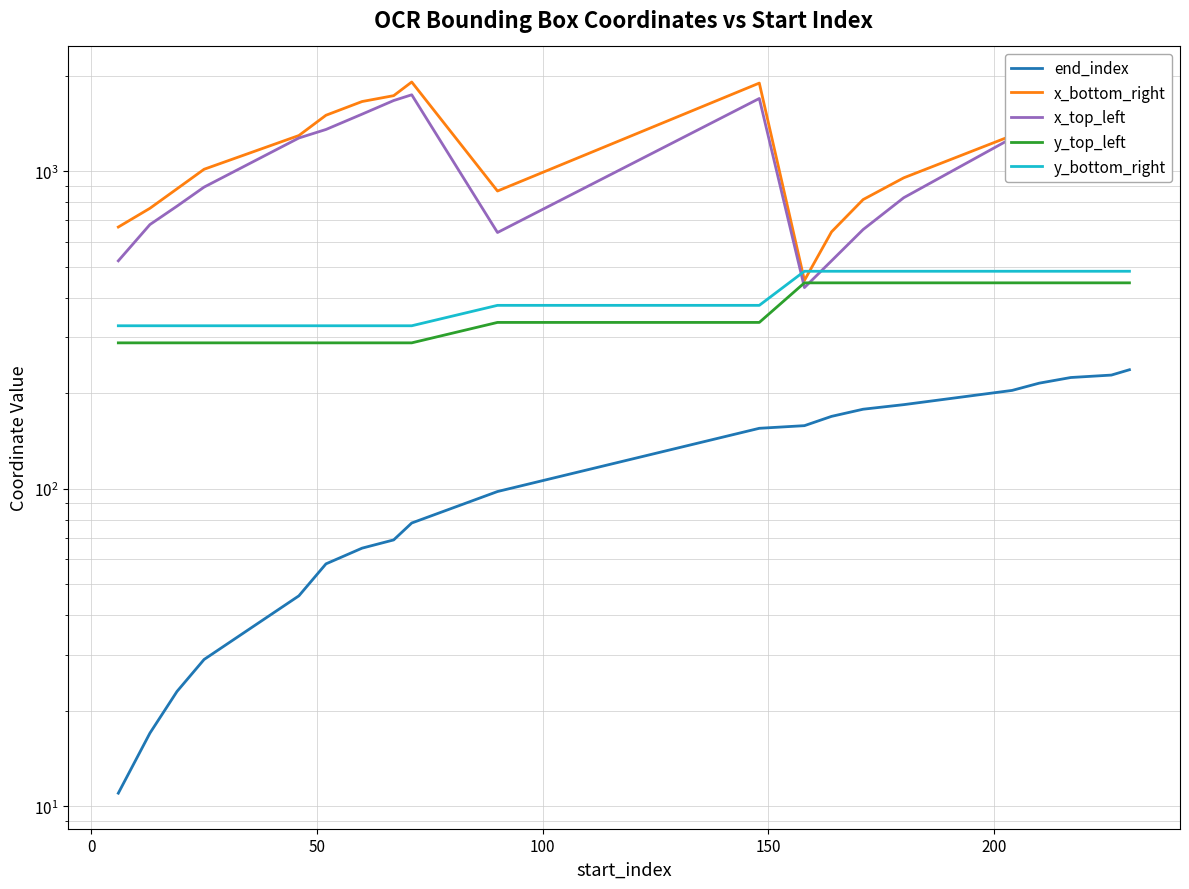

How many distinct data groups are displayed?

5